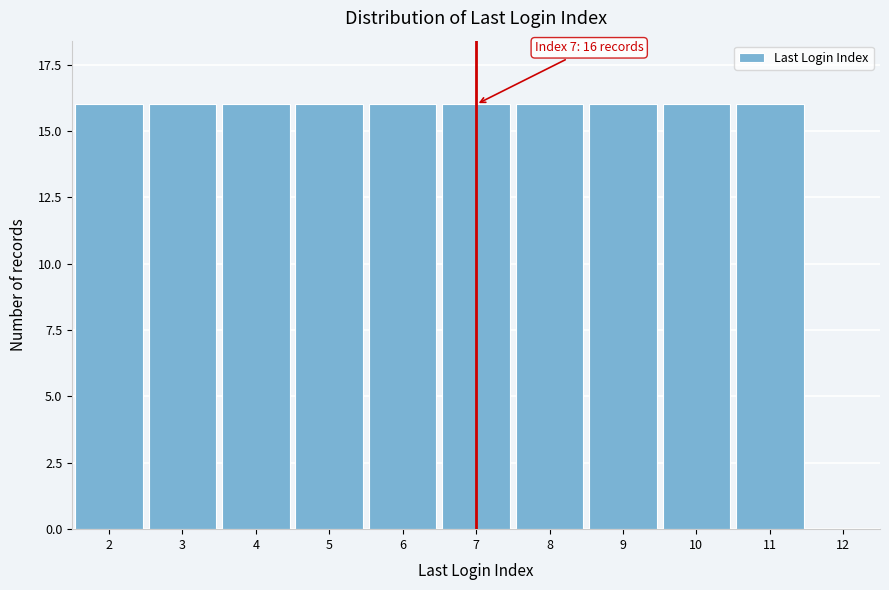

Reading left to right, extract all data points from this chart.

2=16	3=16	4=16	5=16	6=16	7=16	8=16	9=16	10=16	11=16	12=0